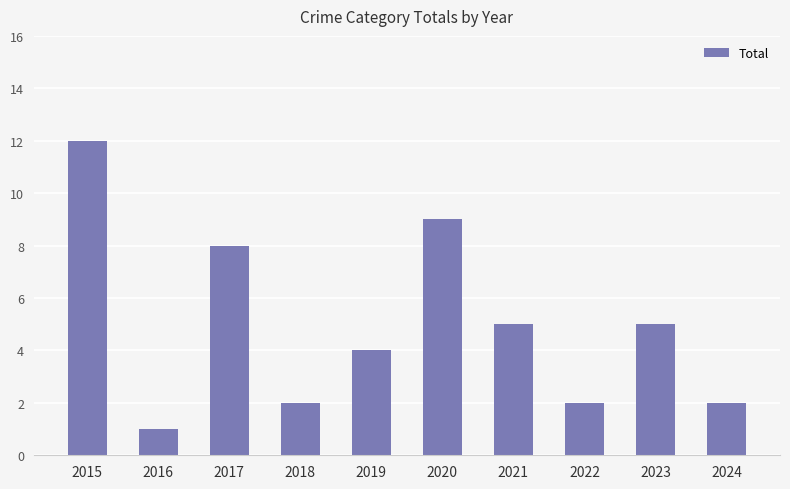

Reading right to left, transcribe all the data shown in this chart.

2	5	2	5	9	4	2	8	1	12